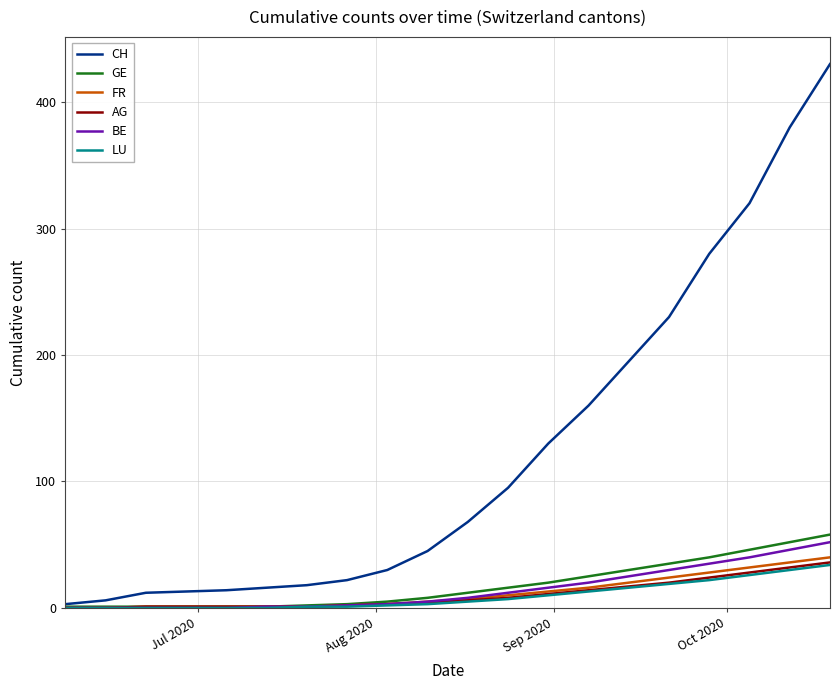

What is the greatest value displayed?

430